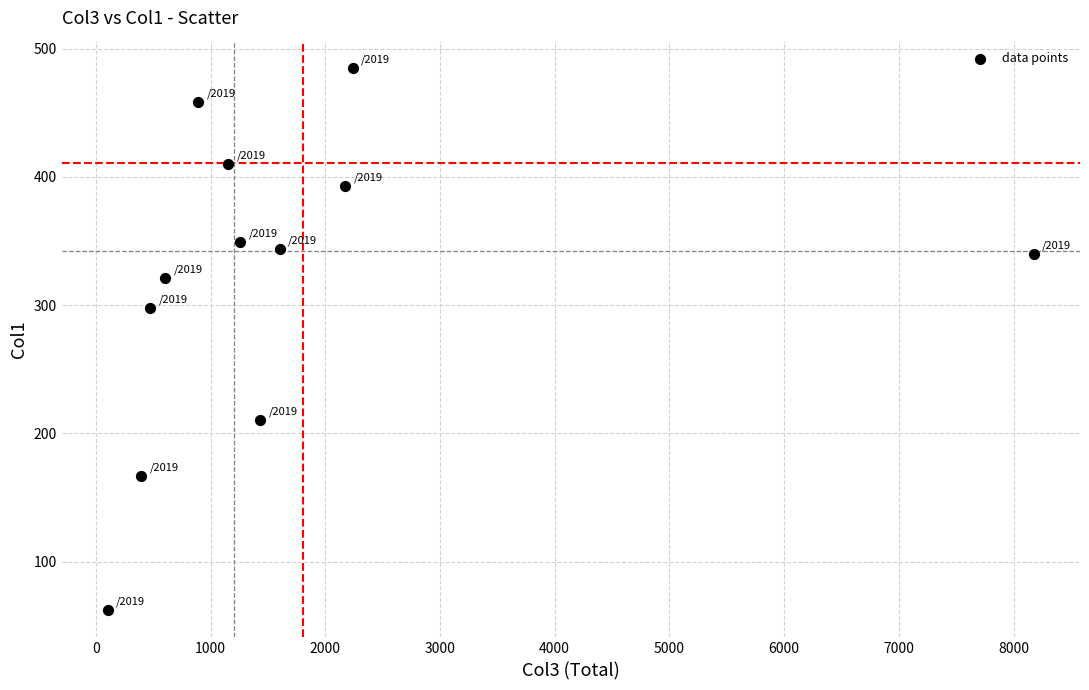

What Y value in the scatter plot is closest to 273?

298